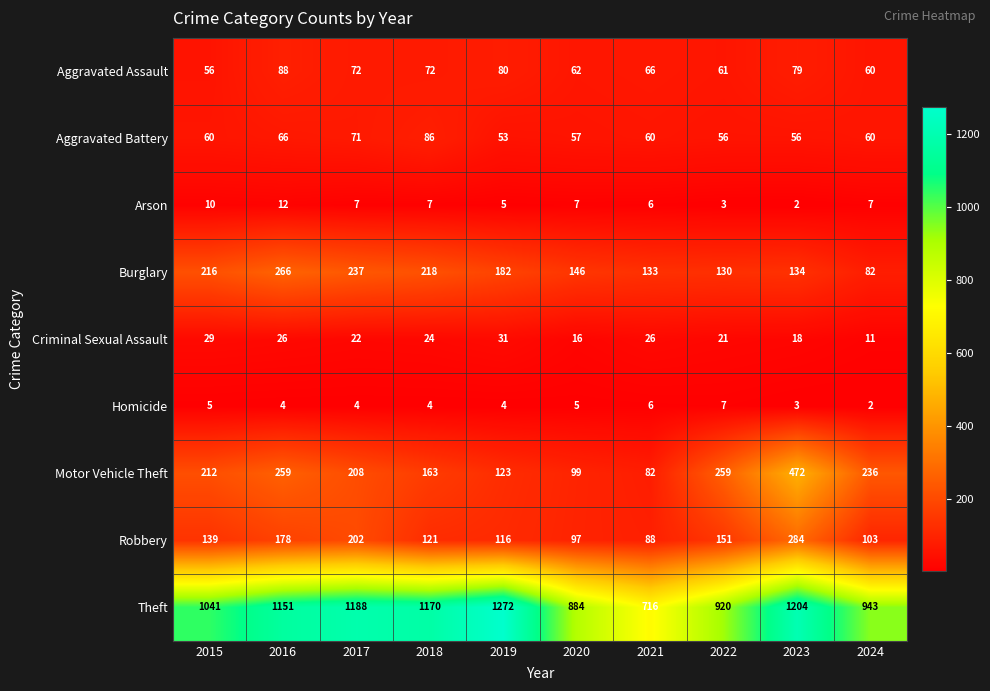

At which category is the sum across all series the highest?

2023